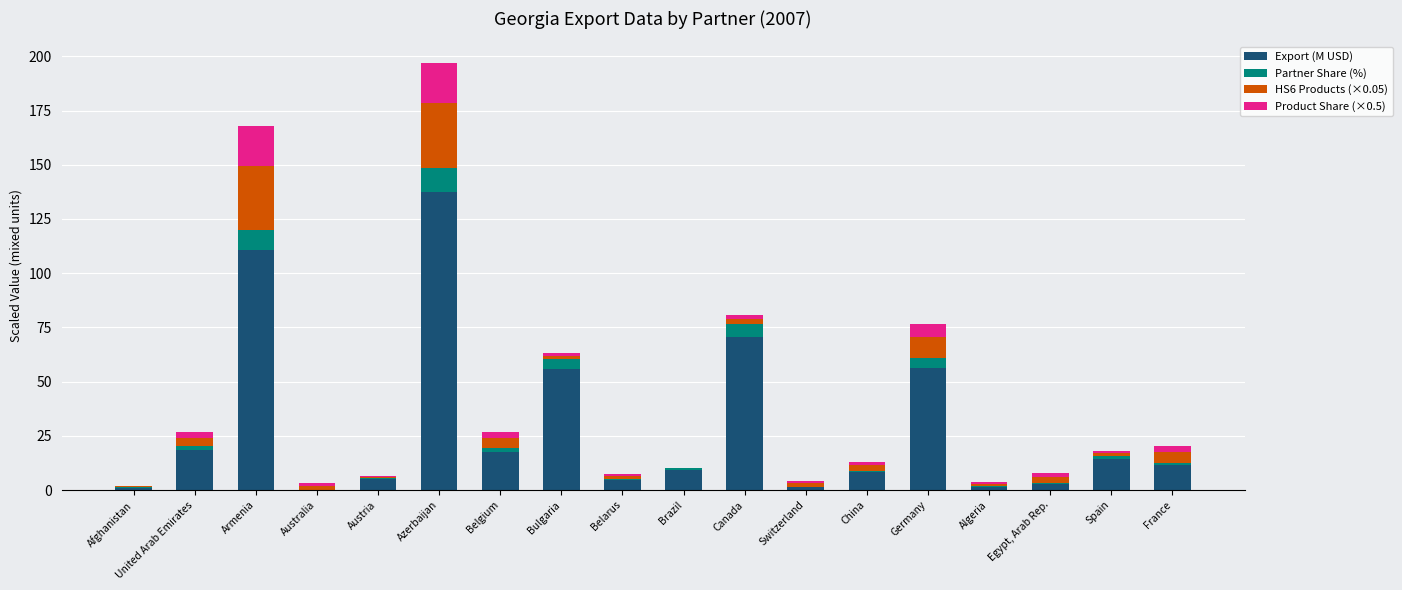

How many data points does each series have?

18